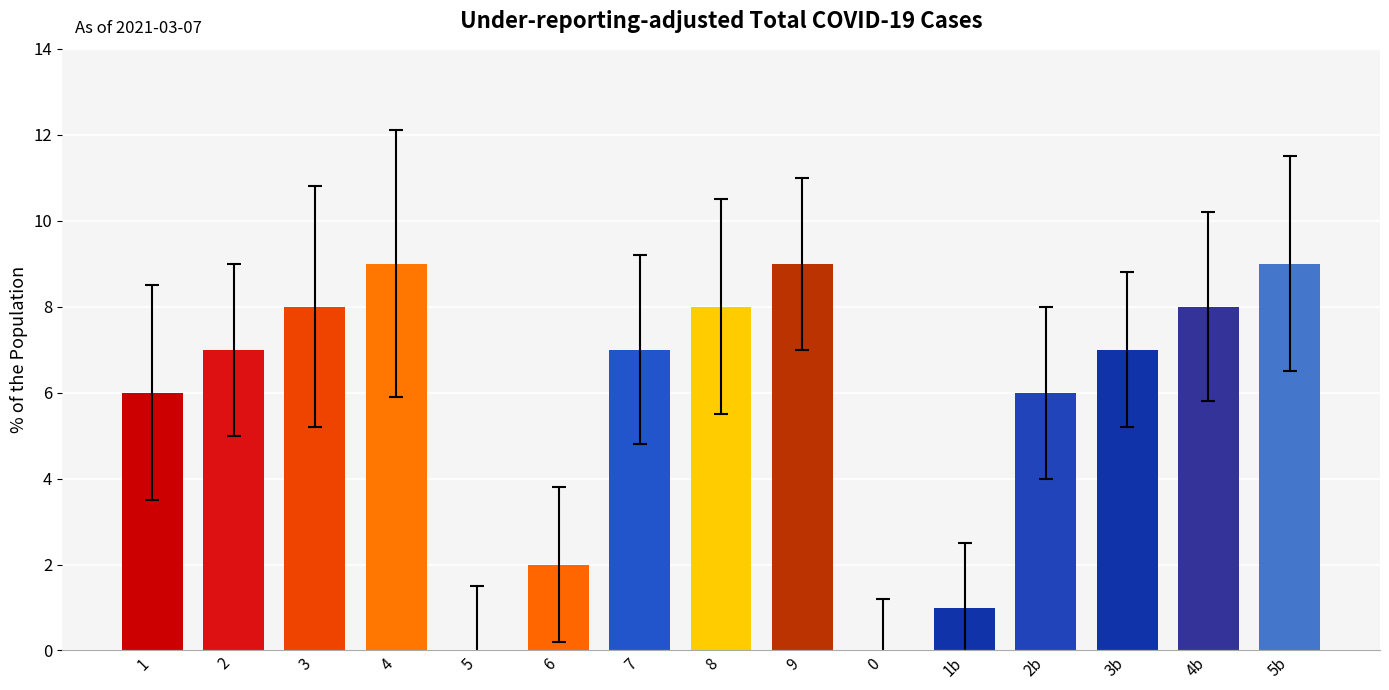

The chart shows a value of 9 at 5b. True or false?

True